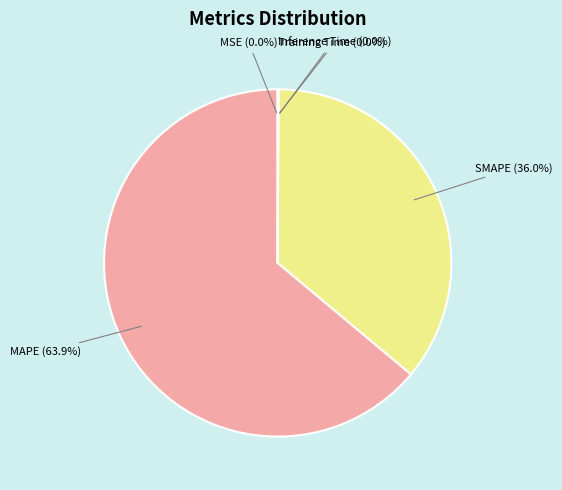

Which slice is the largest?

MAPE